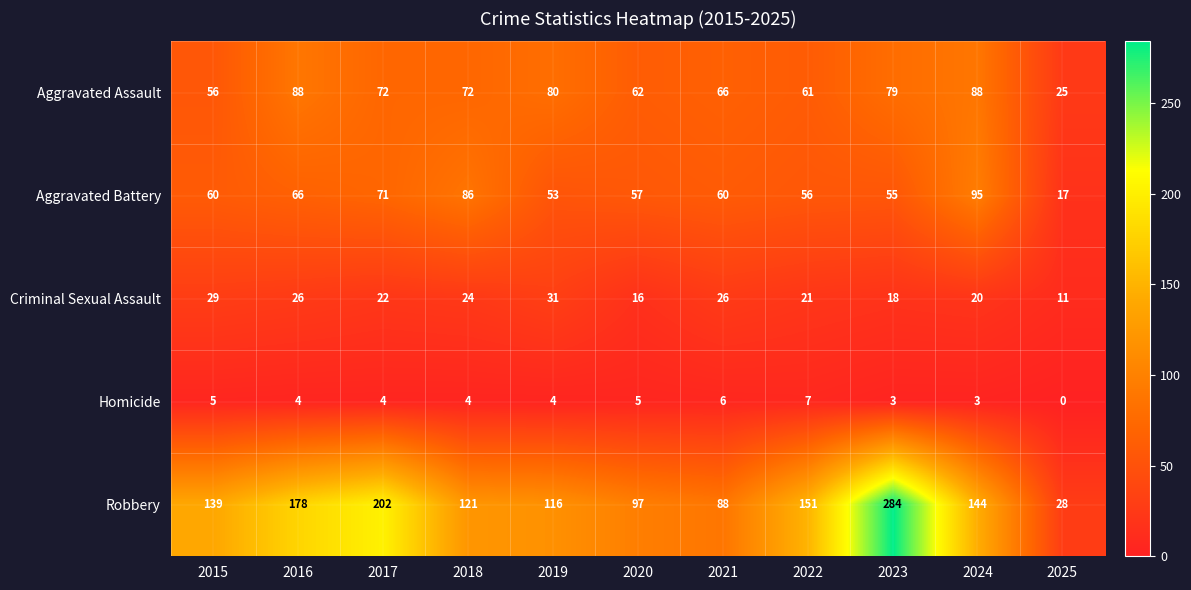

At which category is the sum across all series the highest?

2023